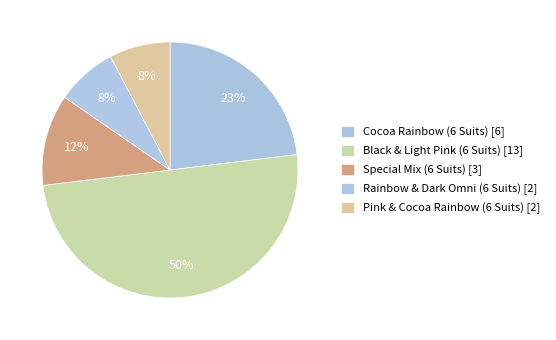

To the nearest percent, what is the combined percentage of Rainbow & Dark Omni (6 Suits) and Cocoa Rainbow (6 Suits)?

31%